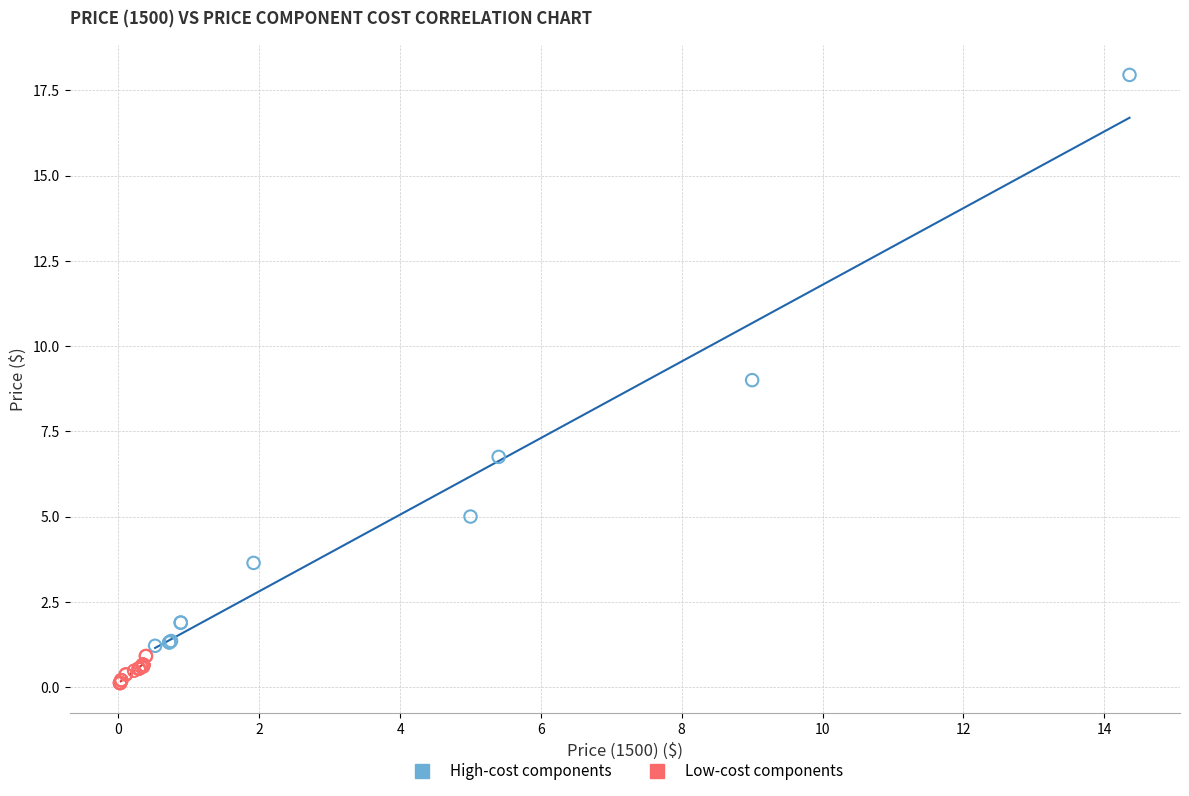

Which series reaches the maximum Y coordinate?

High-cost components